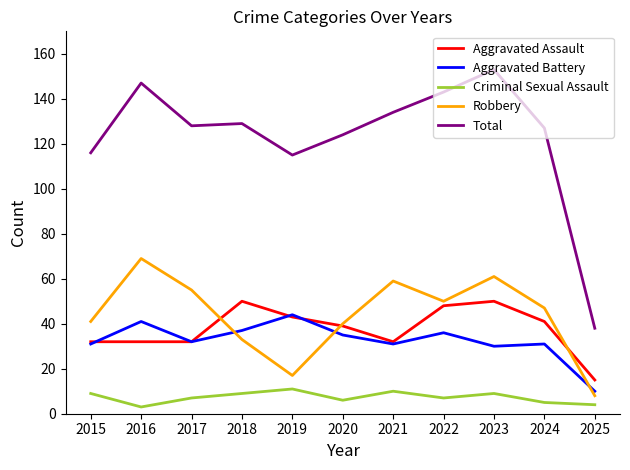

True or false: Aggravated Battery has more than 2 interior local peaks.

True